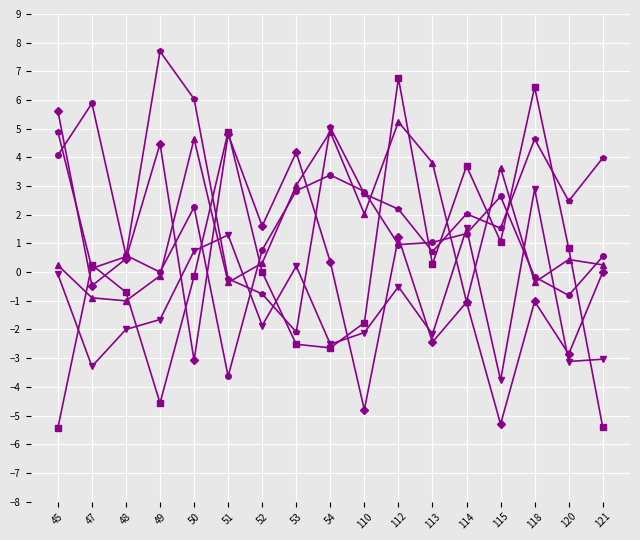

What is the spread (max minus min) of values at 48?

2.6